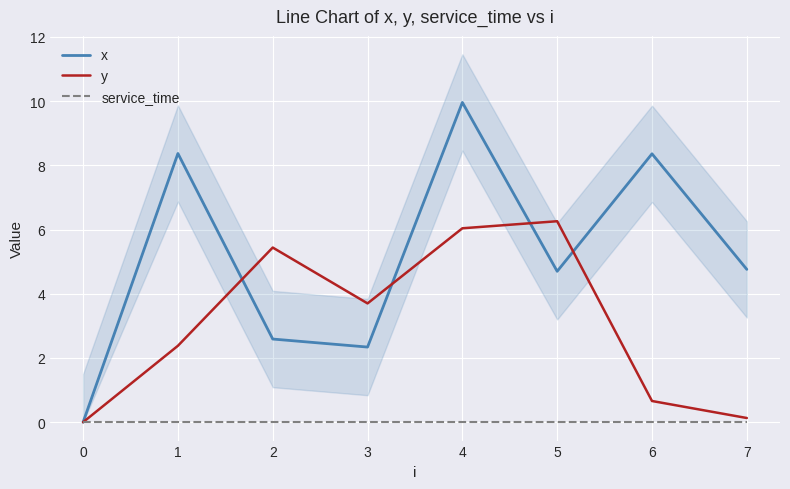

True or false: y and service_time intersect in this chart.

False